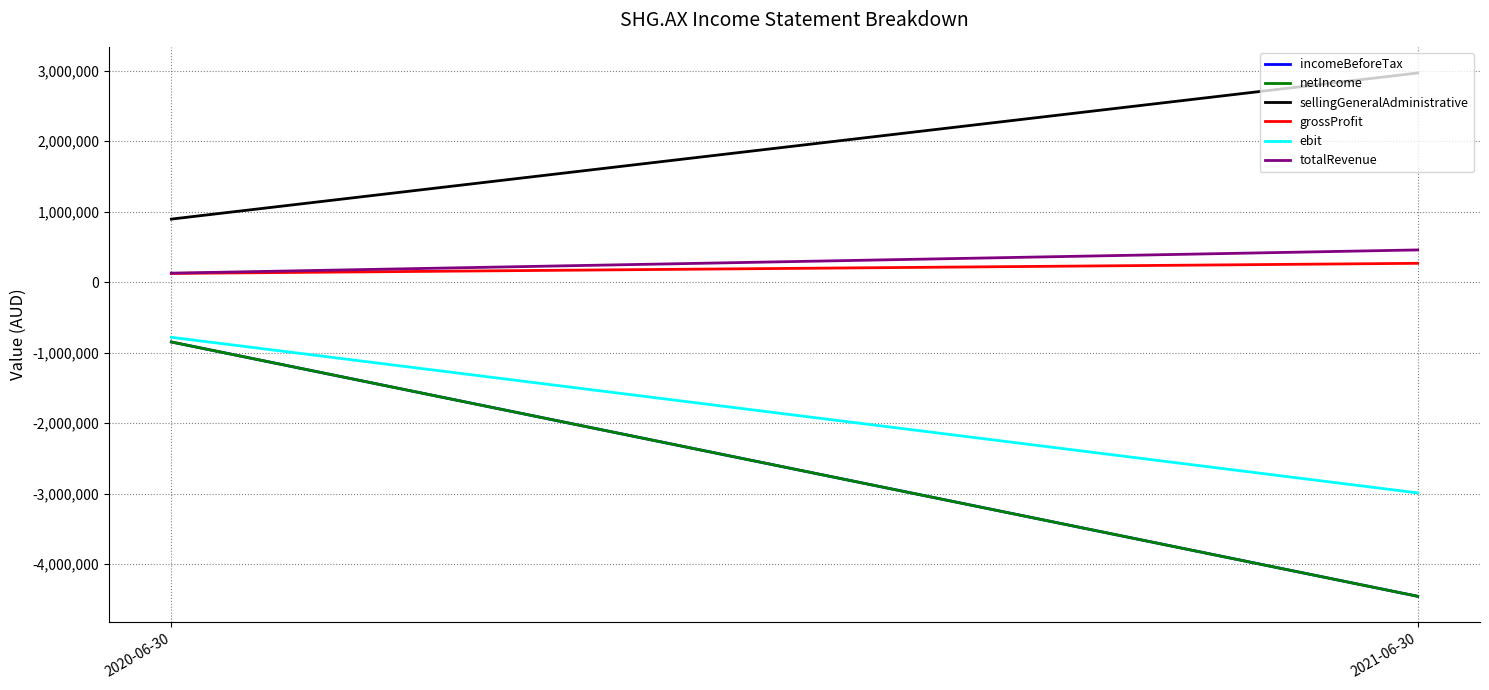

The value of ebit at 2021-06-30 is -1197452. True or false?

False